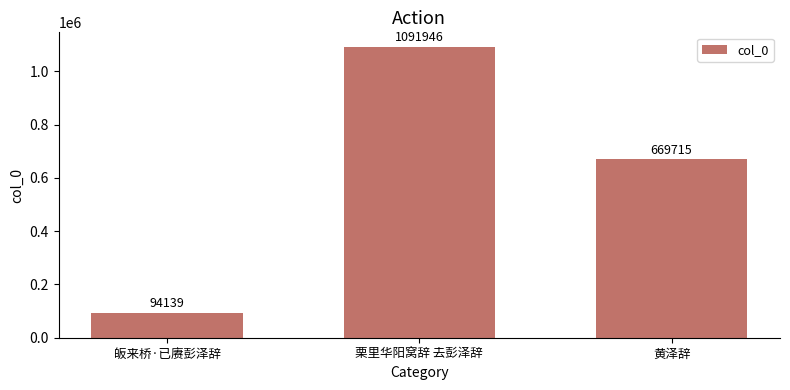

What is the label of the 2nd bar from the right?

栗里华阳窝辞 去彭泽辞